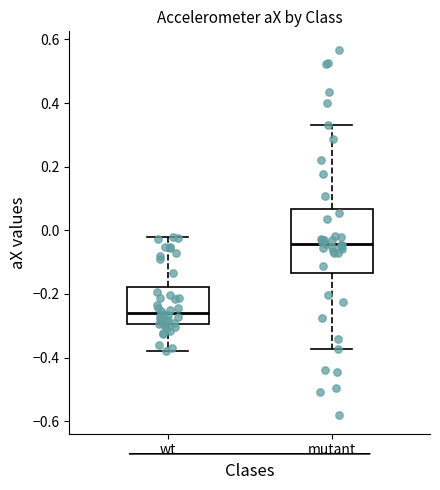

Reading left to right, transcribe this box plot: for each box, give where its median line is, the range the box spans, and where its two whiskers end, as read against the y-axis. The values are not printed on the chart, so give them approximately, as read against the axis.

wt: median -0.26, box -0.30 to -0.18, whiskers -0.38 to -0.02
mutant: median -0.04, box -0.14 to 0.06, whiskers -0.38 to 0.34